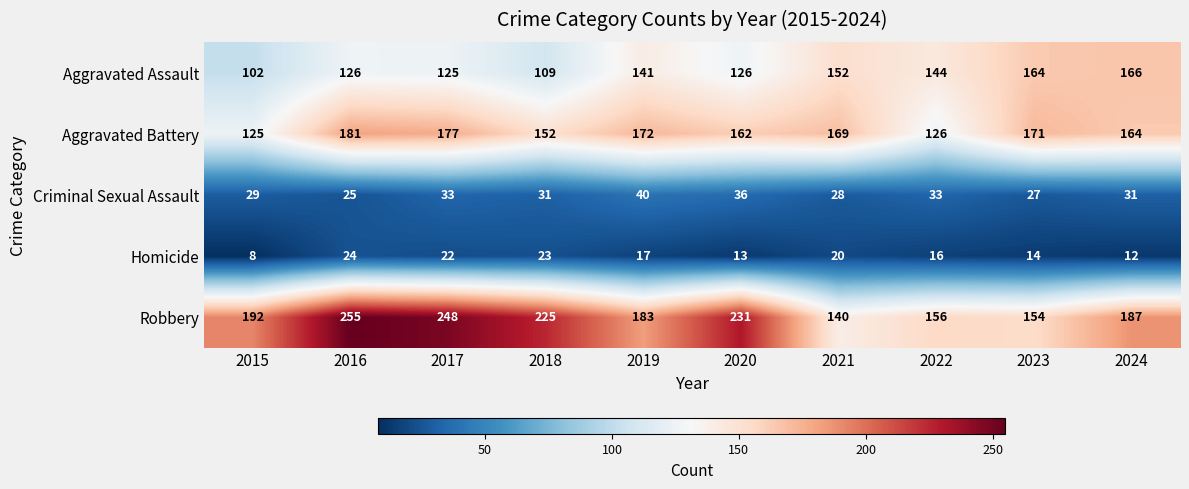

What is the difference between the Robbery values at 2018 and 2020?

6